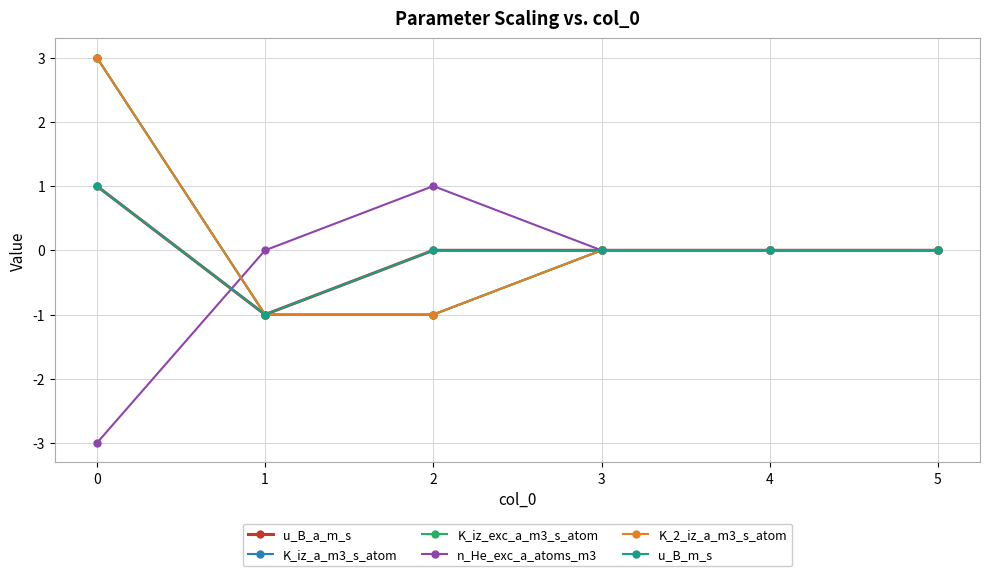

What is the maximum value for u_B_m_s?

1